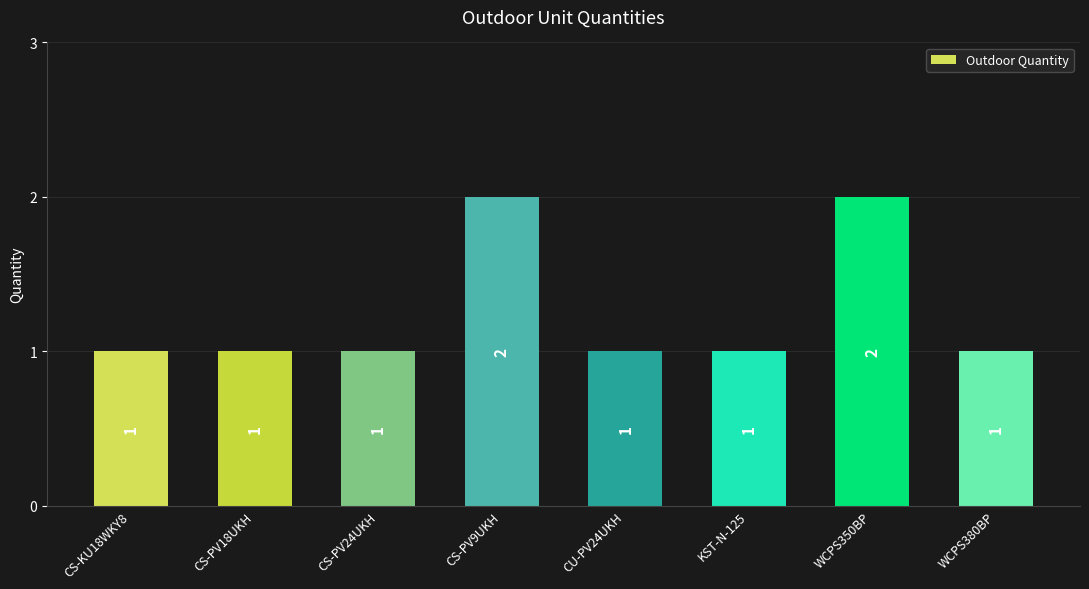

Is it true that the value at WCPS350BP is 1?

False